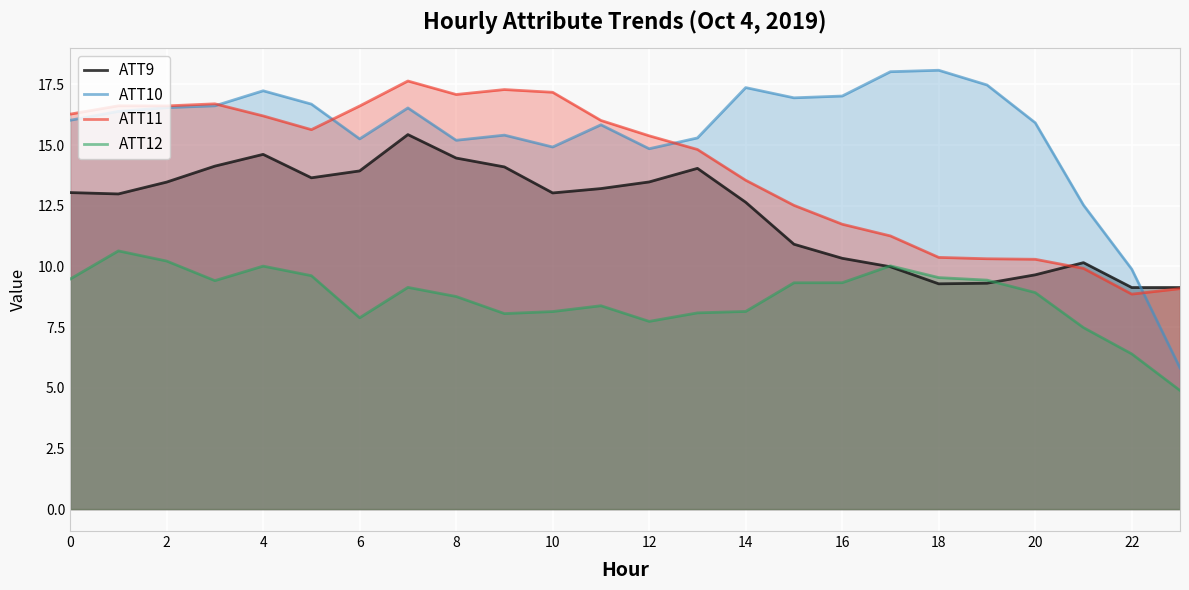

Which series ends up on top after the final intersection of ATT10 and ATT9?

ATT9